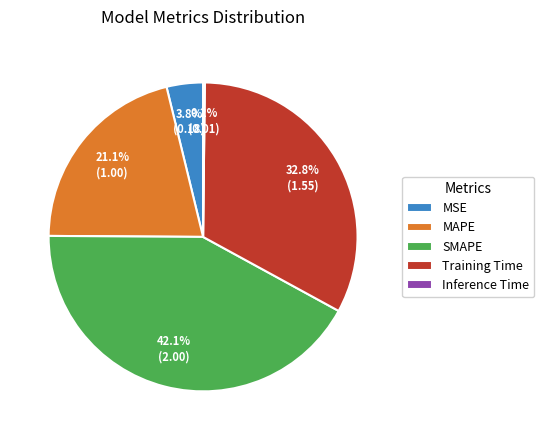

To the nearest percent, what is the difference between the largest and smallest slice percentages?

42%